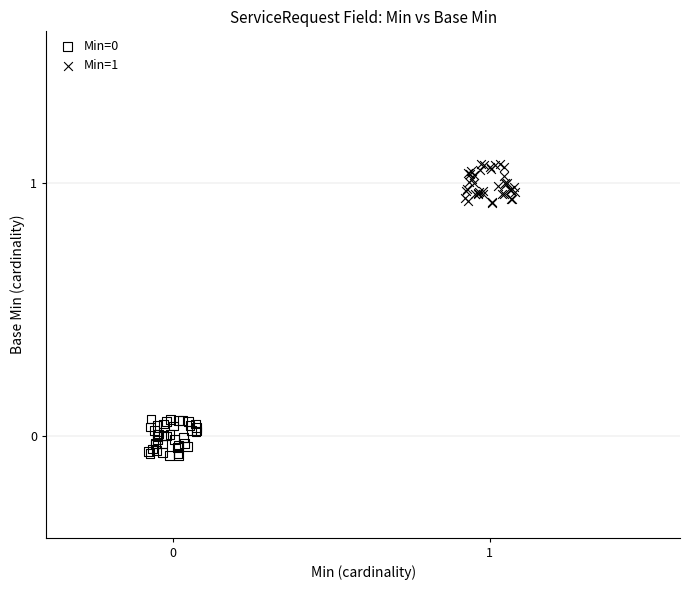

Which series contains the highest Y value?

Min=1